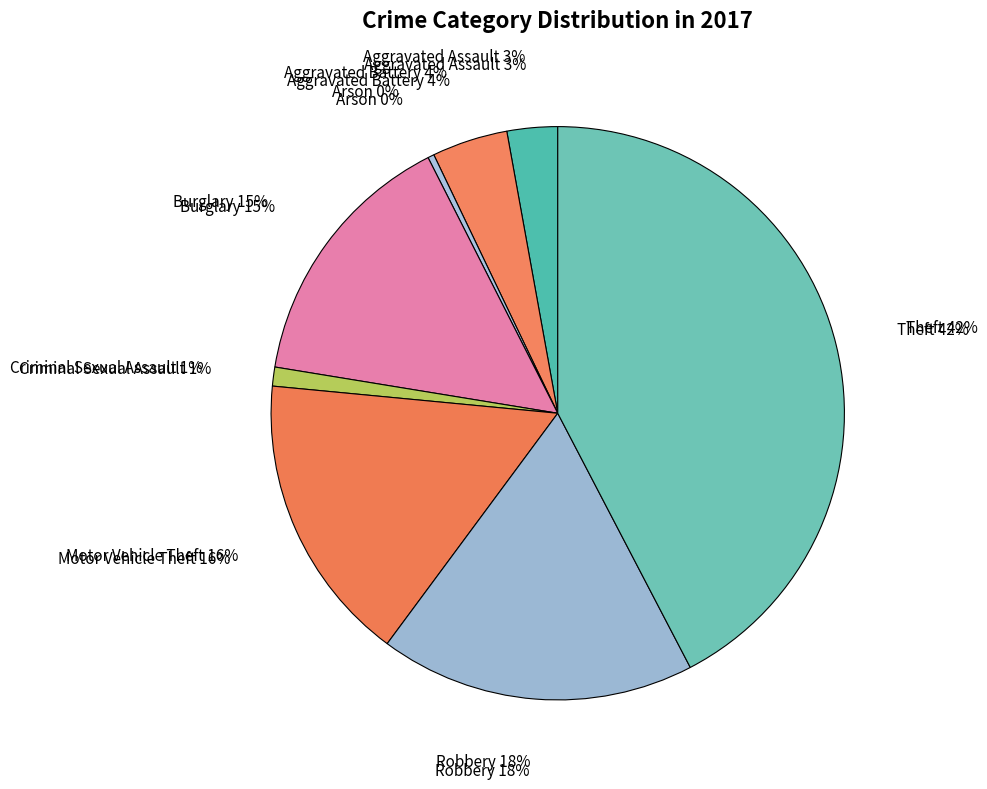

How many slices are in this pie chart?

8